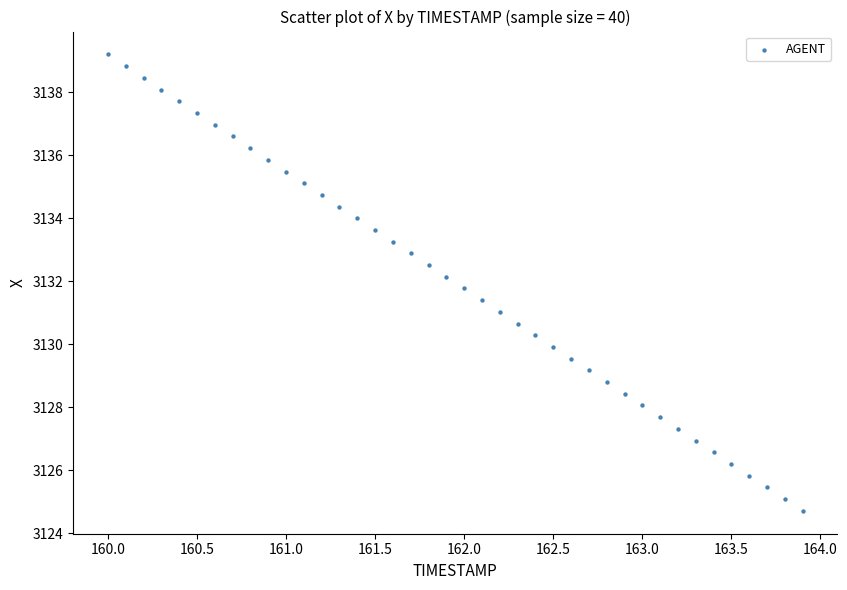

What is the range of Y values (max minus min)?

14.5